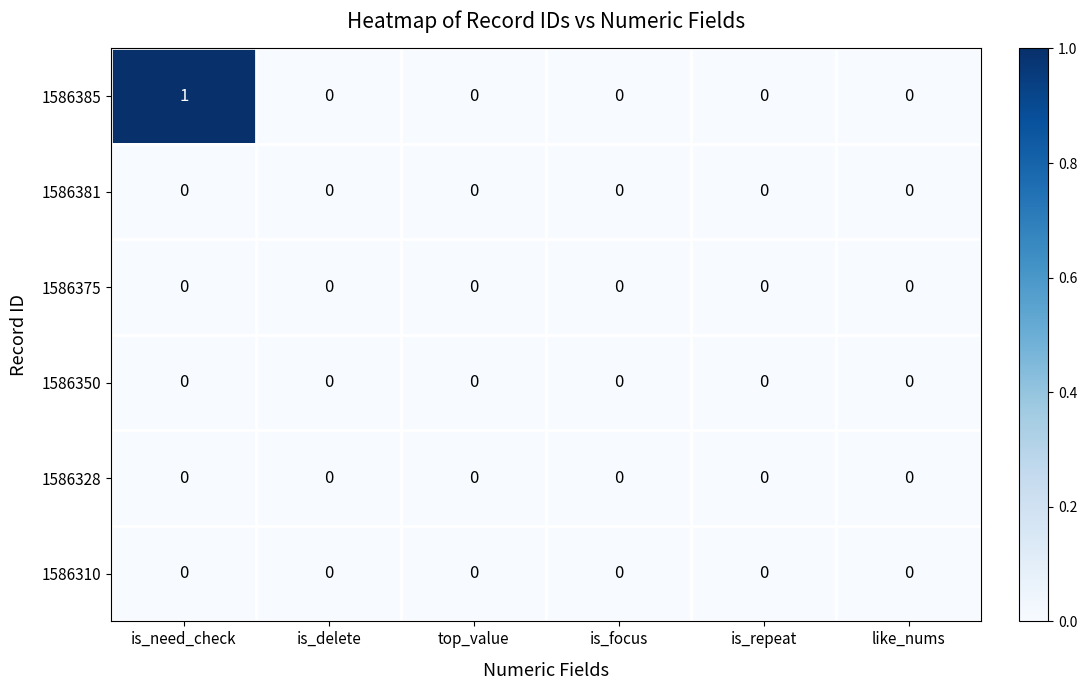

Which label corresponds to the largest value in the chart?

is_need_check